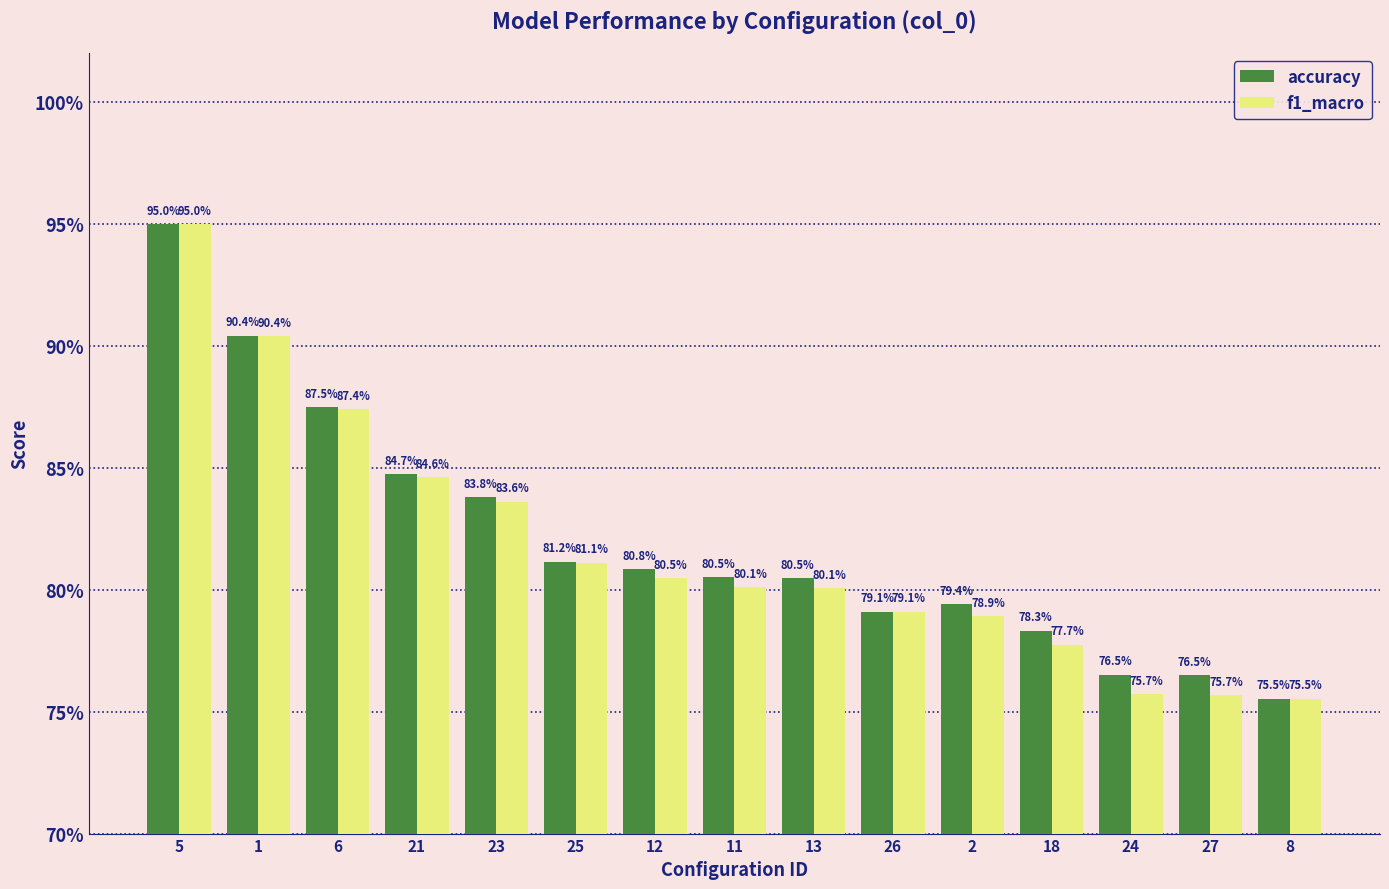

Are the bars grouped side by side (vs. stacked)?

Yes